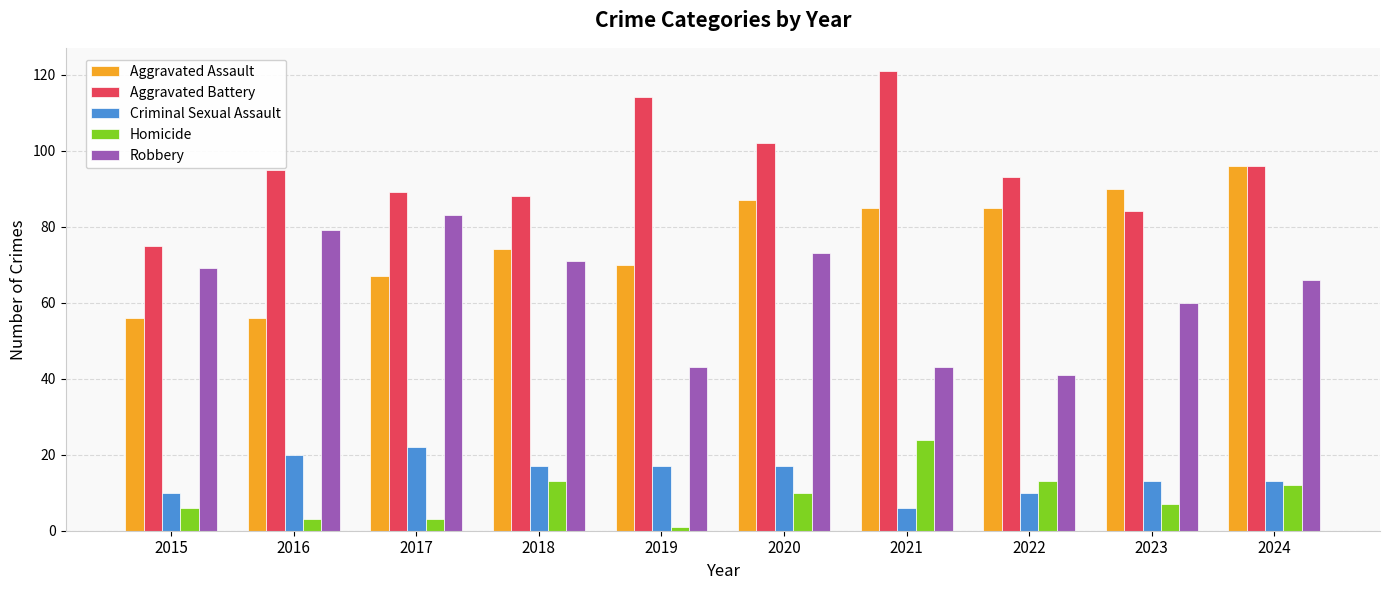

Does the chart contain any negative values?

No